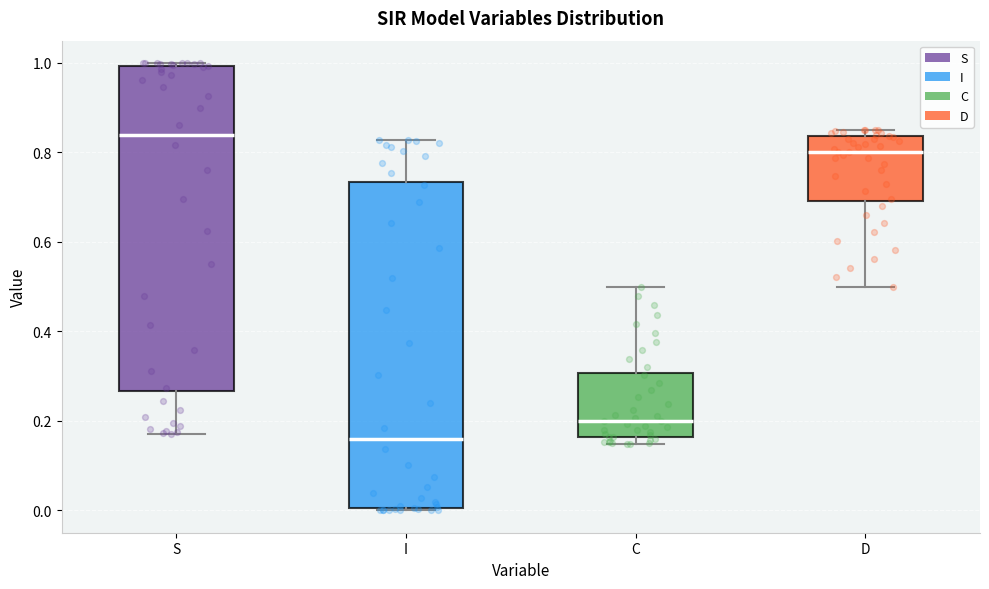

Reading left to right, transcribe this box plot: for each box, give where its median line is, the range the box spans, and where its two whiskers end, as read against the y-axis. The values are not printed on the chart, so give them approximately, as read against the axis.

S: median 0.84, box 0.26 to 1.00, whiskers 0.18 to 1.00 (just above the box's upper edge)
I: median 0.16, box 0.00 to 0.74, whiskers 0.00 (just below the box's lower edge) to 0.82
C: median 0.20, box 0.16 to 0.30, whiskers 0.14 to 0.50
D: median 0.80, box 0.70 to 0.84, whiskers 0.50 to 0.86